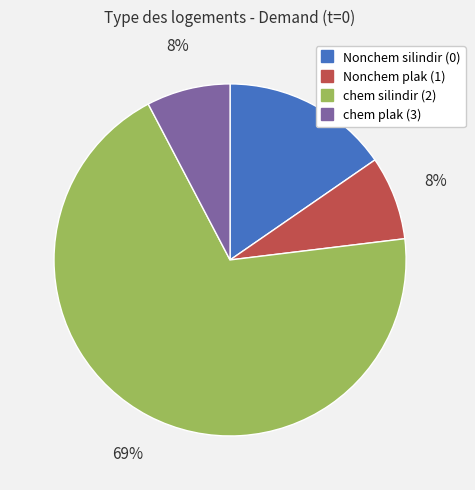

Approximately how many times larger is the value at chem plak (3) compared to Nonchem plak (1)?

1.0